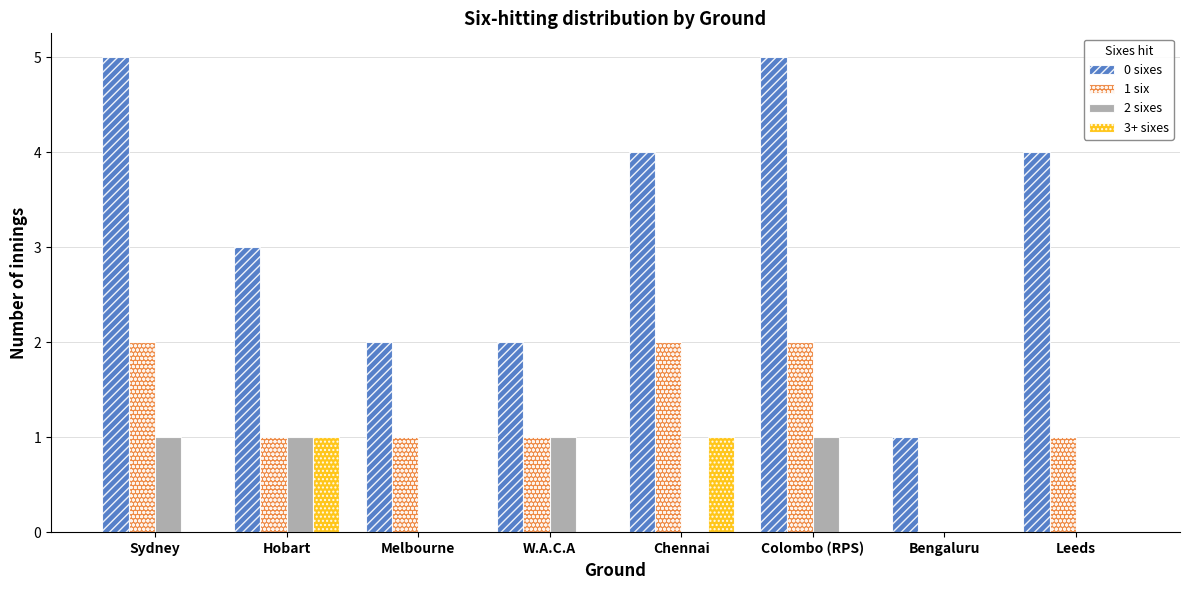

Reading left to right, list all the values displayed in this chart.

0 sixes: Sydney=5	Hobart=3	Melbourne=2	W.A.C.A=2	Chennai=4	Colombo (RPS)=5	Bengaluru=1	Leeds=4
1 six: Sydney=2	Hobart=1	Melbourne=1	W.A.C.A=1	Chennai=2	Colombo (RPS)=2	Bengaluru=0	Leeds=1
2 sixes: Sydney=1	Hobart=1	Melbourne=0	W.A.C.A=1	Chennai=0	Colombo (RPS)=1	Bengaluru=0	Leeds=0
3+ sixes: Sydney=0	Hobart=1	Melbourne=0	W.A.C.A=0	Chennai=1	Colombo (RPS)=0	Bengaluru=0	Leeds=0